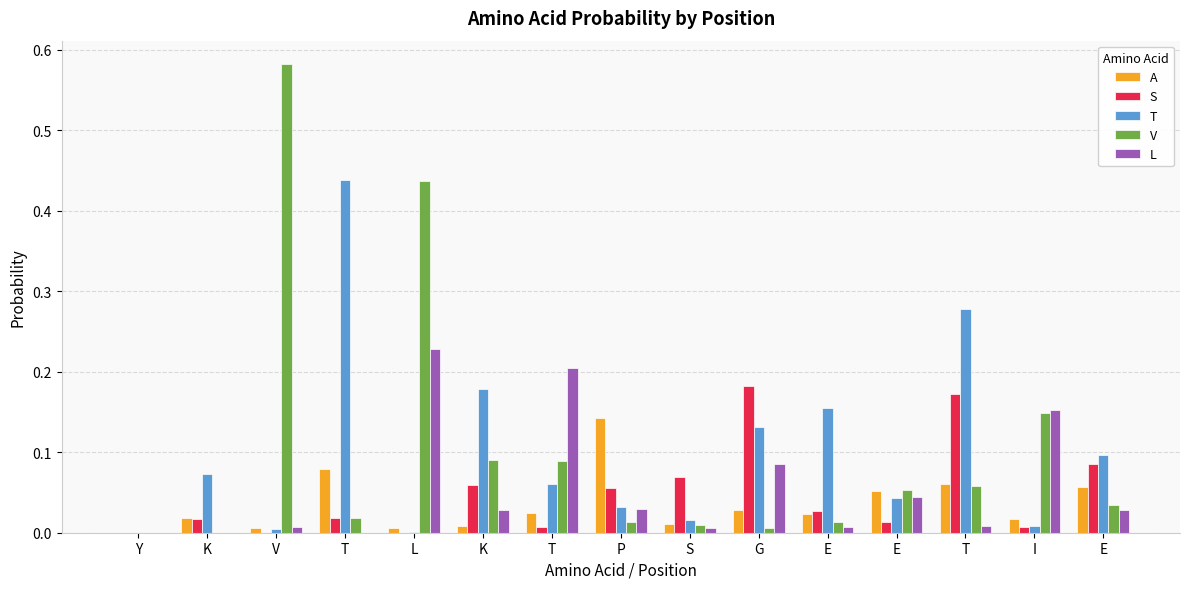

How many data points does each series have?

15